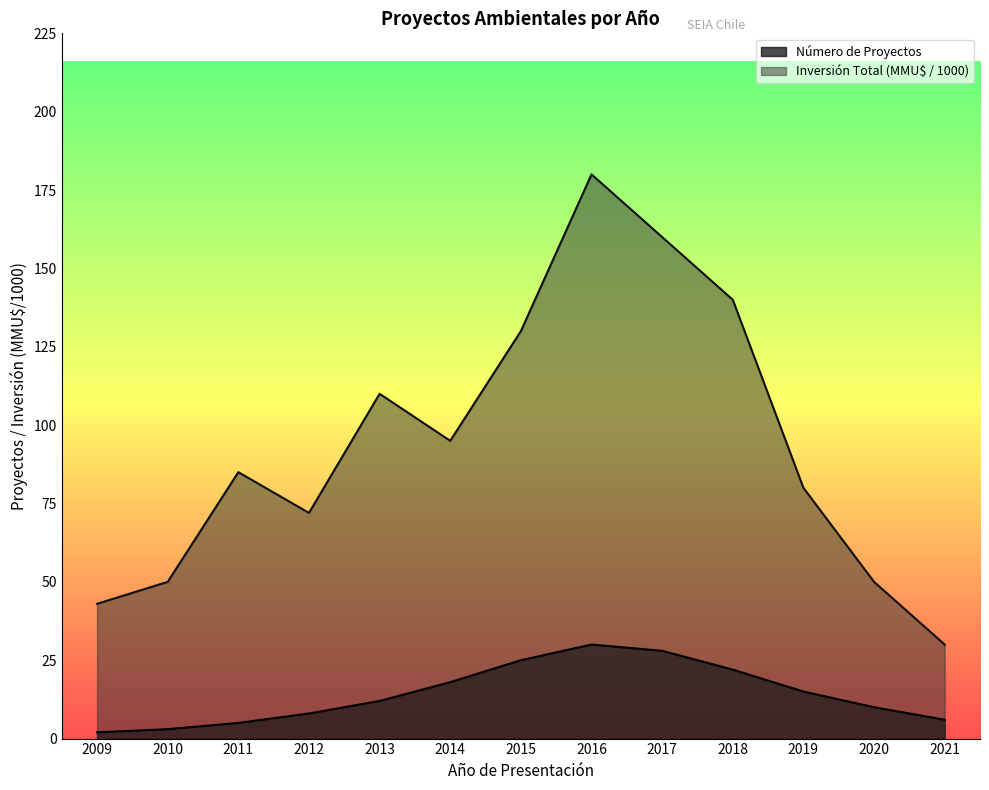

What is the sum of the Número de Proyectos values at 2009 and 2014?

20